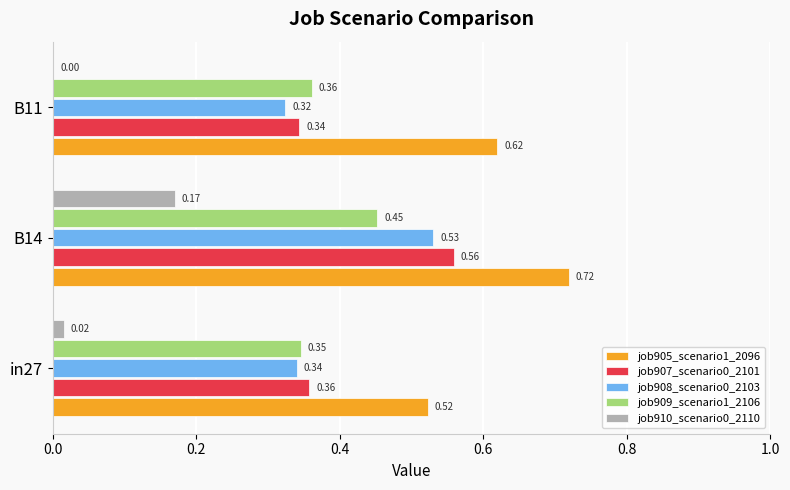

Is the value of job905_scenario1_2096 at B11 greater than the value of job910_scenario0_2110 at B14?

Yes